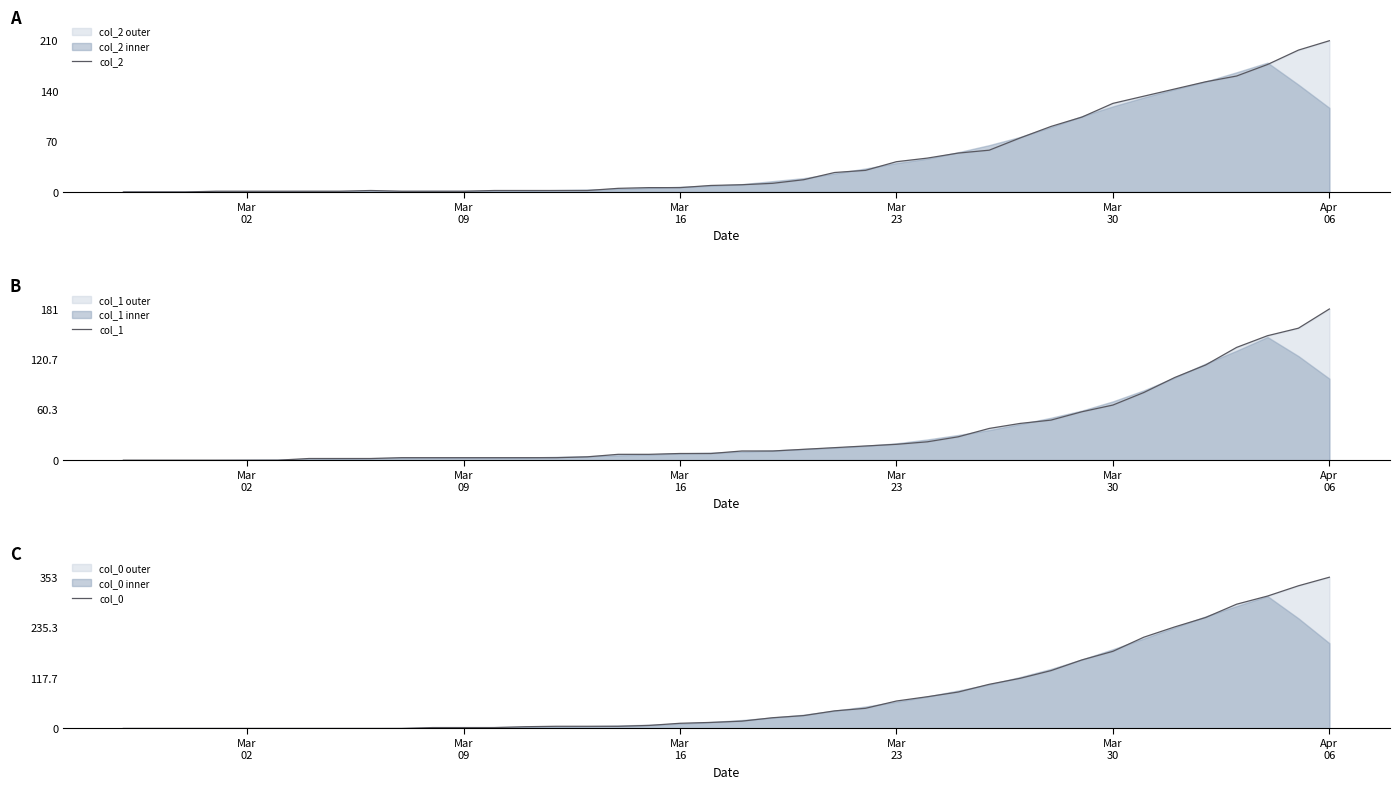

How many categories are shown in the chart?

40